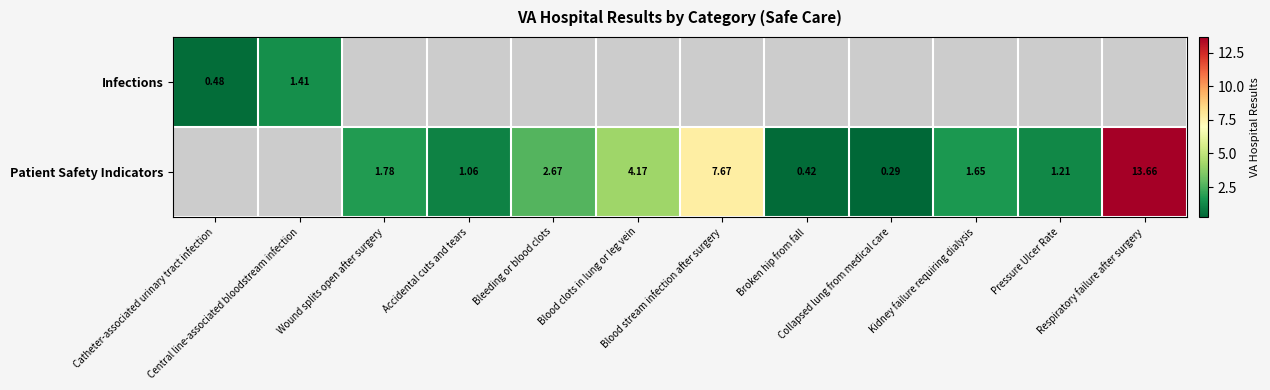

Read the Patient Safety Indicators value at Blood stream infection after surgery.

7.7